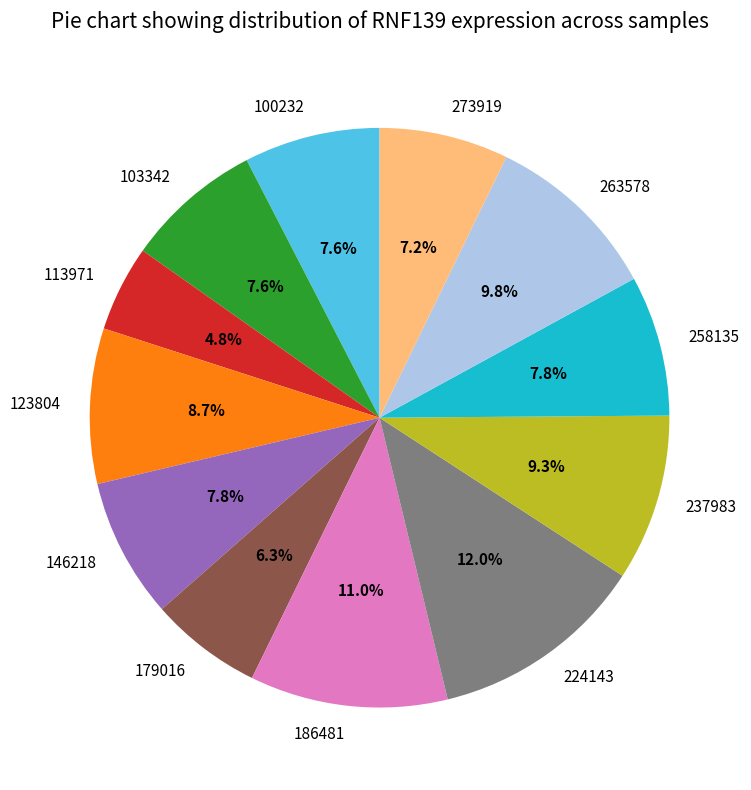

Is it true that 186481 is 11% of the pie?

True